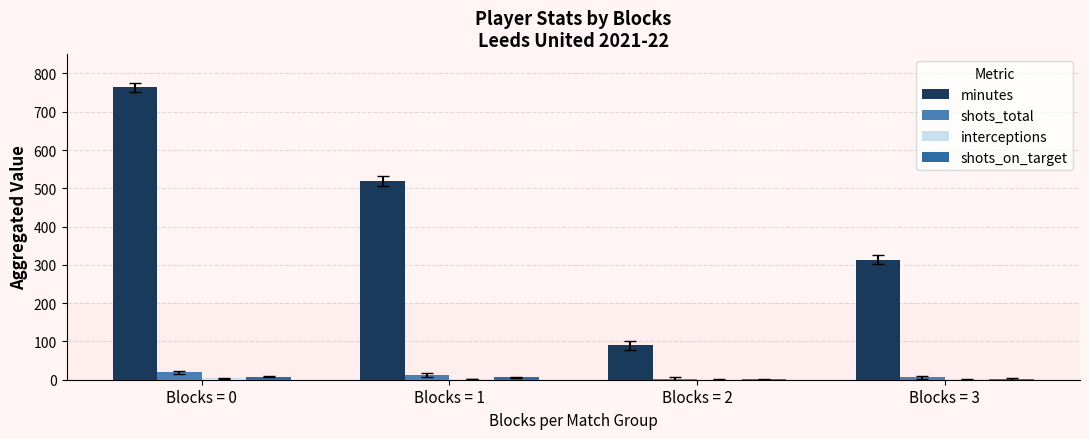

What is the value of the shots_on_target bar at the 2nd from the left?

6